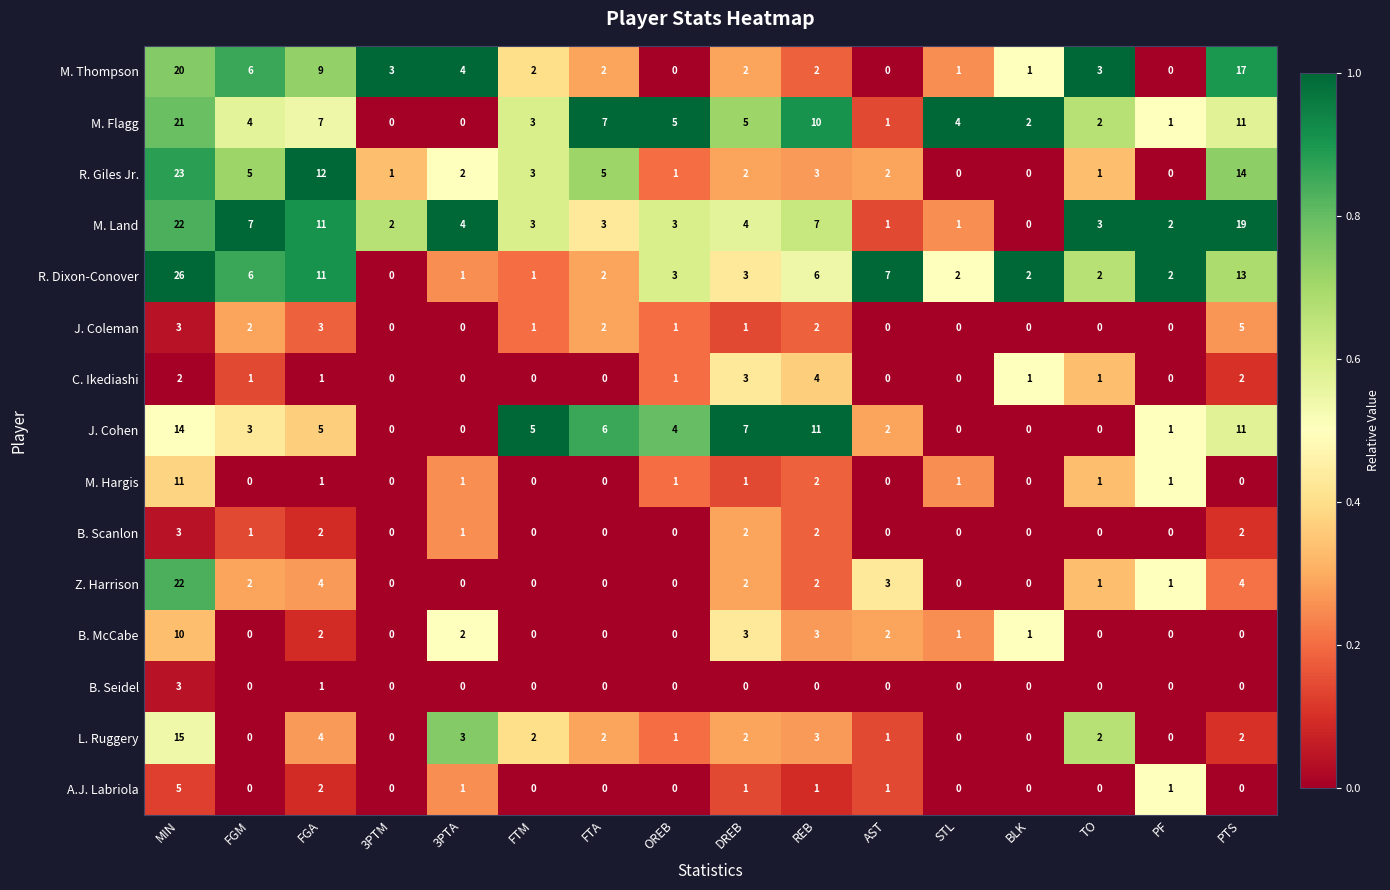

At which label does C. Ikediashi first exceed 1?

MIN